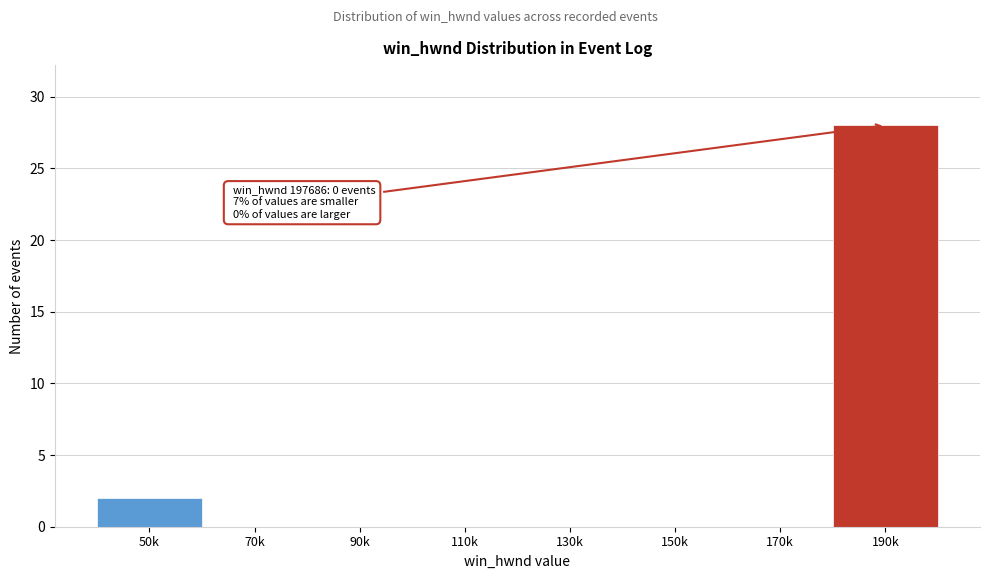

Reading left to right, extract all data points from this chart.

50k=2	70k=0	90k=0	110k=0	130k=0	150k=0	170k=0	190k=28